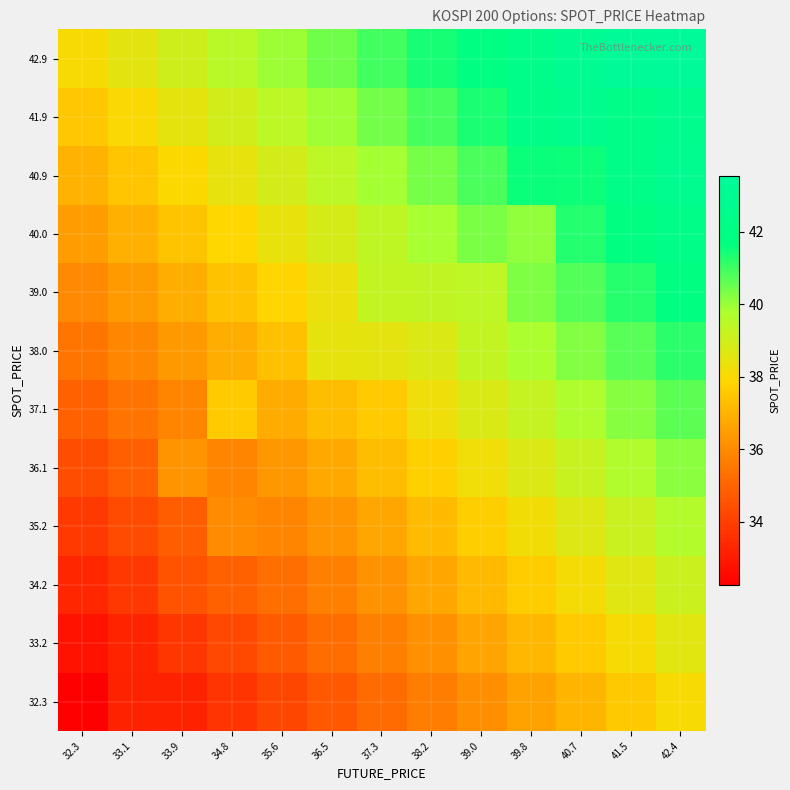

Reading left to right, extract all data points from this chart.

32.3: 32.3=32.3	33.1=33.2	33.9=33.2	34.8=33.7	35.6=34.2	36.5=34.7	37.3=35.2	38.2=35.6	39.0=36.1	39.8=36.6	40.7=37.1	41.5=37.6	42.4=38.0
33.2: 32.3=32.8	33.1=33.3	33.9=33.8	34.8=34.2	35.6=34.7	36.5=35.2	37.3=35.7	38.2=36.2	39.0=36.6	39.8=37.1	40.7=37.6	41.5=38.1	42.4=38.6
34.2: 32.3=33.3	33.1=33.8	33.9=34.5	34.8=34.9	35.6=35.2	36.5=35.7	37.3=36.2	38.2=36.7	39.0=37.2	39.8=37.7	40.7=38.1	41.5=38.6	42.4=39.1
35.2: 32.3=33.8	33.1=34.3	33.9=34.8	34.8=36.0	35.6=35.9	36.5=36.3	37.3=36.7	38.2=37.2	39.0=37.7	39.8=38.2	40.7=38.7	41.5=39.1	42.4=39.6
36.1: 32.3=34.4	33.1=34.8	33.9=36.2	34.8=35.8	35.6=36.3	36.5=36.8	37.3=37.3	38.2=37.7	39.0=38.2	39.8=38.7	40.7=39.2	41.5=39.7	42.4=40.2
37.1: 32.3=34.9	33.1=35.4	33.9=35.9	34.8=37.6	35.6=36.8	36.5=37.3	37.3=37.6	38.2=38.3	39.0=38.8	39.8=39.2	40.7=39.7	41.5=40.2	42.4=40.7
38.0: 32.3=35.4	33.1=35.9	33.9=36.4	34.8=36.9	35.6=37.3	36.5=38.5	37.3=38.5	38.2=38.7	39.0=39.3	39.8=39.8	40.7=40.2	41.5=40.7	42.4=41.2
39.0: 32.3=35.9	33.1=36.4	33.9=36.9	34.8=37.4	35.6=37.9	36.5=38.4	37.3=39.3	38.2=39.3	39.0=39.4	39.8=40.3	40.7=40.8	41.5=41.3	42.4=41.7
40.0: 32.3=36.5	33.1=37.0	33.9=37.4	34.8=37.9	35.6=38.4	36.5=38.9	37.3=39.4	38.2=39.8	39.0=40.3	39.8=40.1	40.7=41.3	41.5=41.8	42.4=42.3
40.9: 32.3=37.0	33.1=37.5	33.9=38.0	34.8=38.4	35.6=38.9	36.5=39.4	37.3=39.9	38.2=40.4	39.0=40.9	39.8=41.6	40.7=41.5	41.5=42.3	42.4=42.8
41.9: 32.3=37.5	33.1=38.0	33.9=38.5	34.8=39.0	35.6=39.5	36.5=39.9	37.3=40.4	38.2=40.9	39.0=41.4	39.8=42.3	40.7=42.7	41.5=42.3	42.4=42.7
42.9: 32.3=38.0	33.1=38.5	33.9=39.0	34.8=39.5	35.6=40.0	36.5=40.5	37.3=40.9	38.2=41.4	39.0=41.9	39.8=42.4	40.7=42.9	41.5=43.4	42.4=43.6